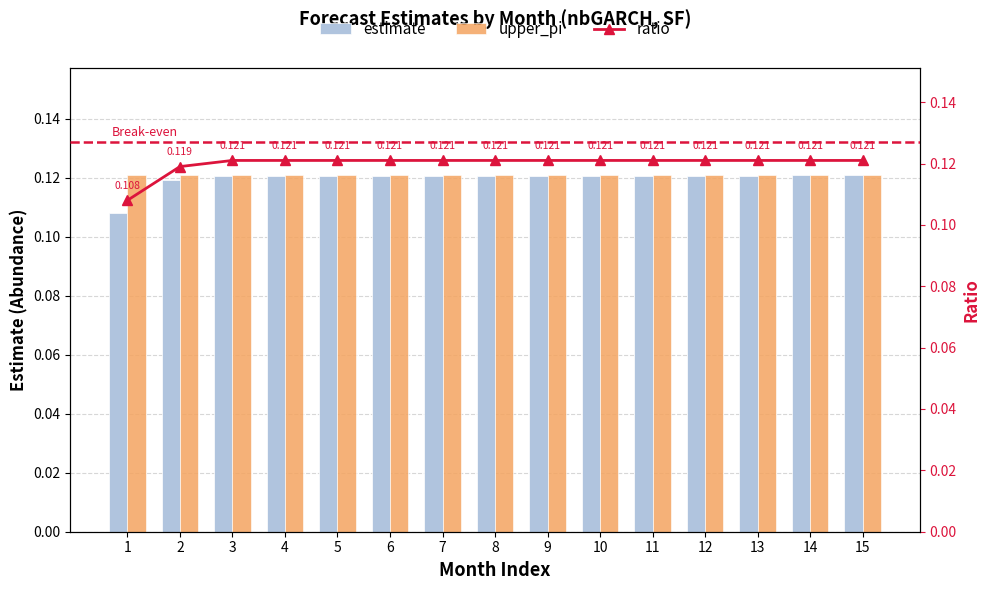

What value does the upper_pi series have at 3?

0.1